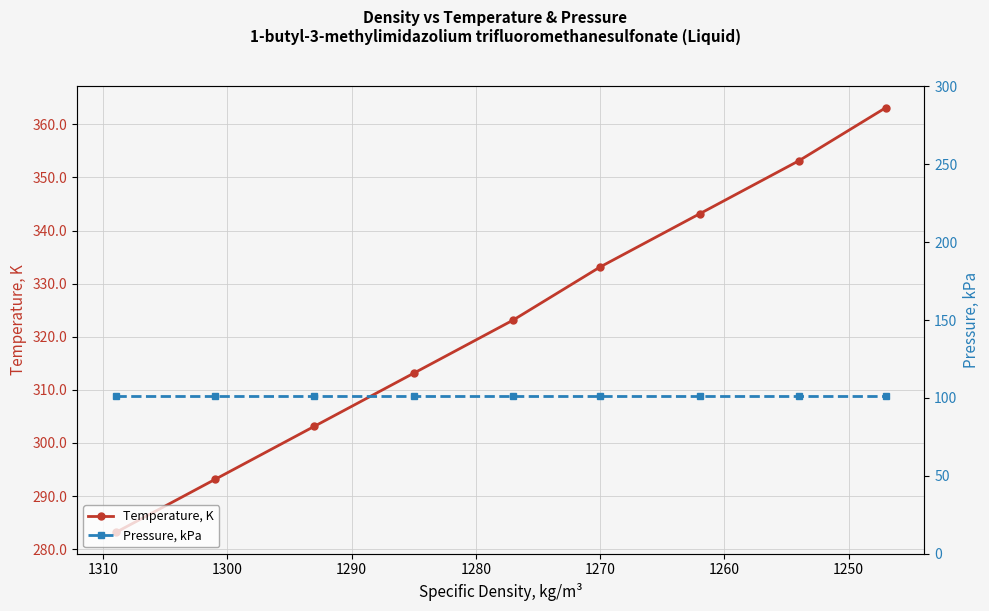

What is the maximum value for Temperature, K?

363.1